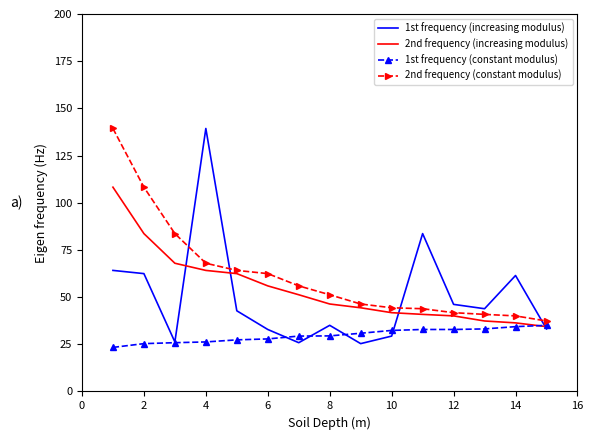

Which series has the largest range (max minus min)?

1st frequency (increasing modulus)